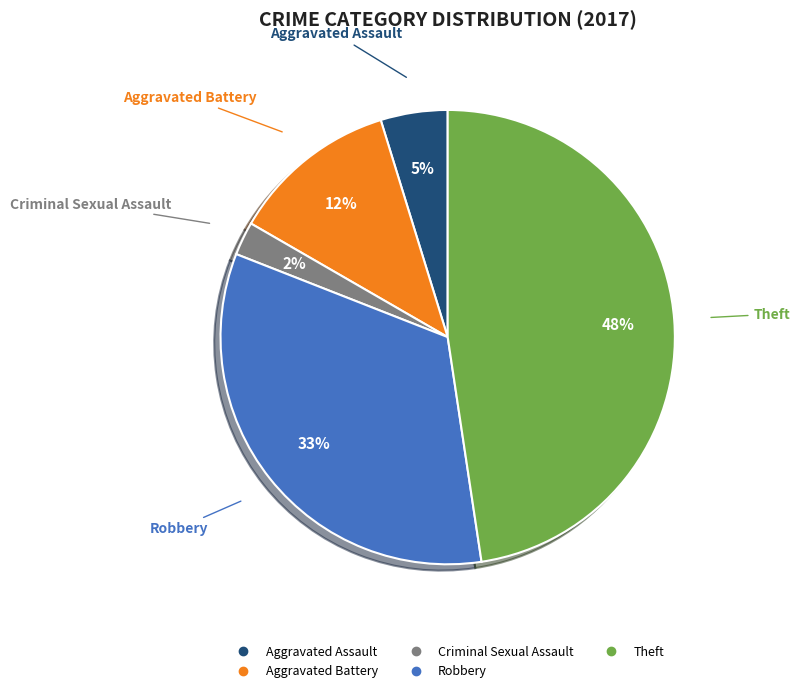

Does Robbery account for over 50% of the chart?

No